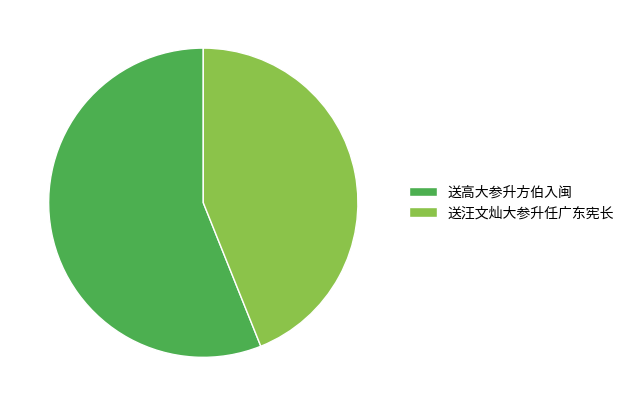

How many segments does this pie chart have?

2